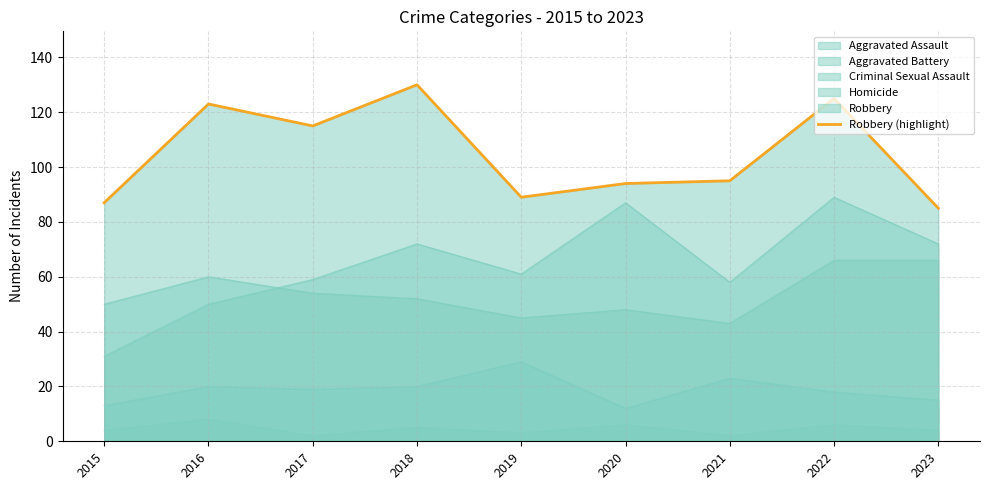

Rank the categories by value from highest to lowest.

2018, 2022, 2016, 2017, 2021, 2020, 2019, 2015, 2023